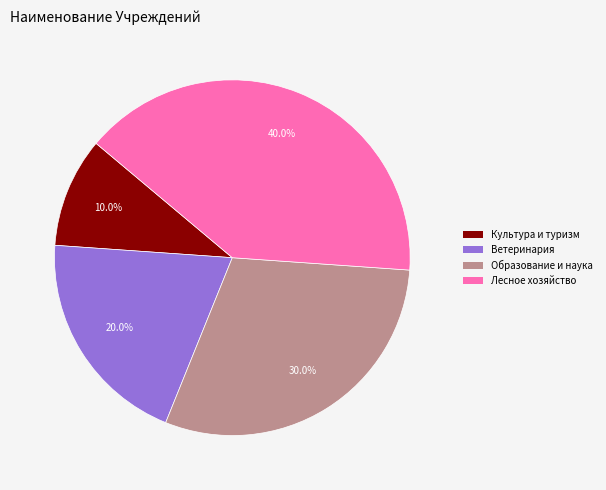

Is there a majority slice in this chart?

No